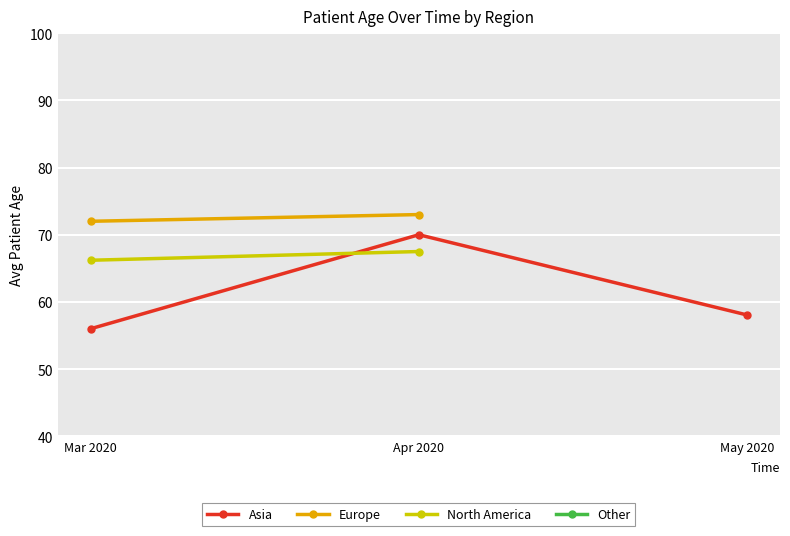

What are all the series names shown in the legend?

Asia, Europe, North America, Other